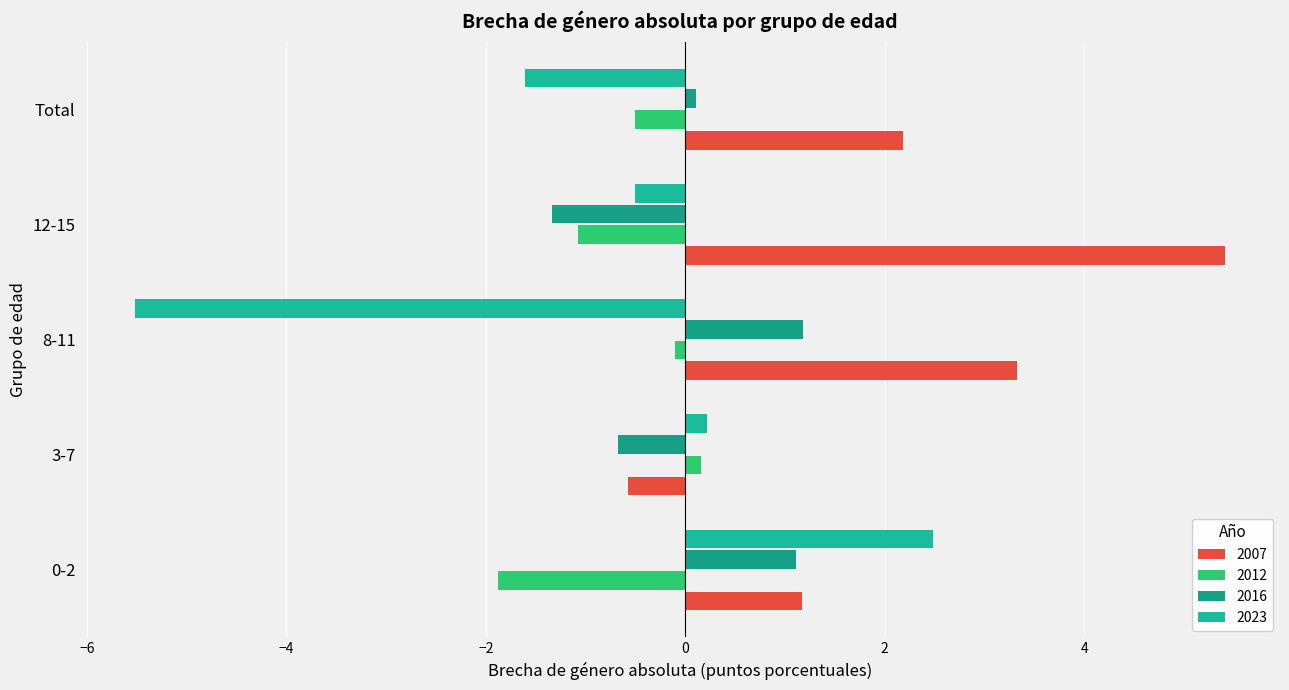

Where is 2023 nearest to the value -1?

12-15